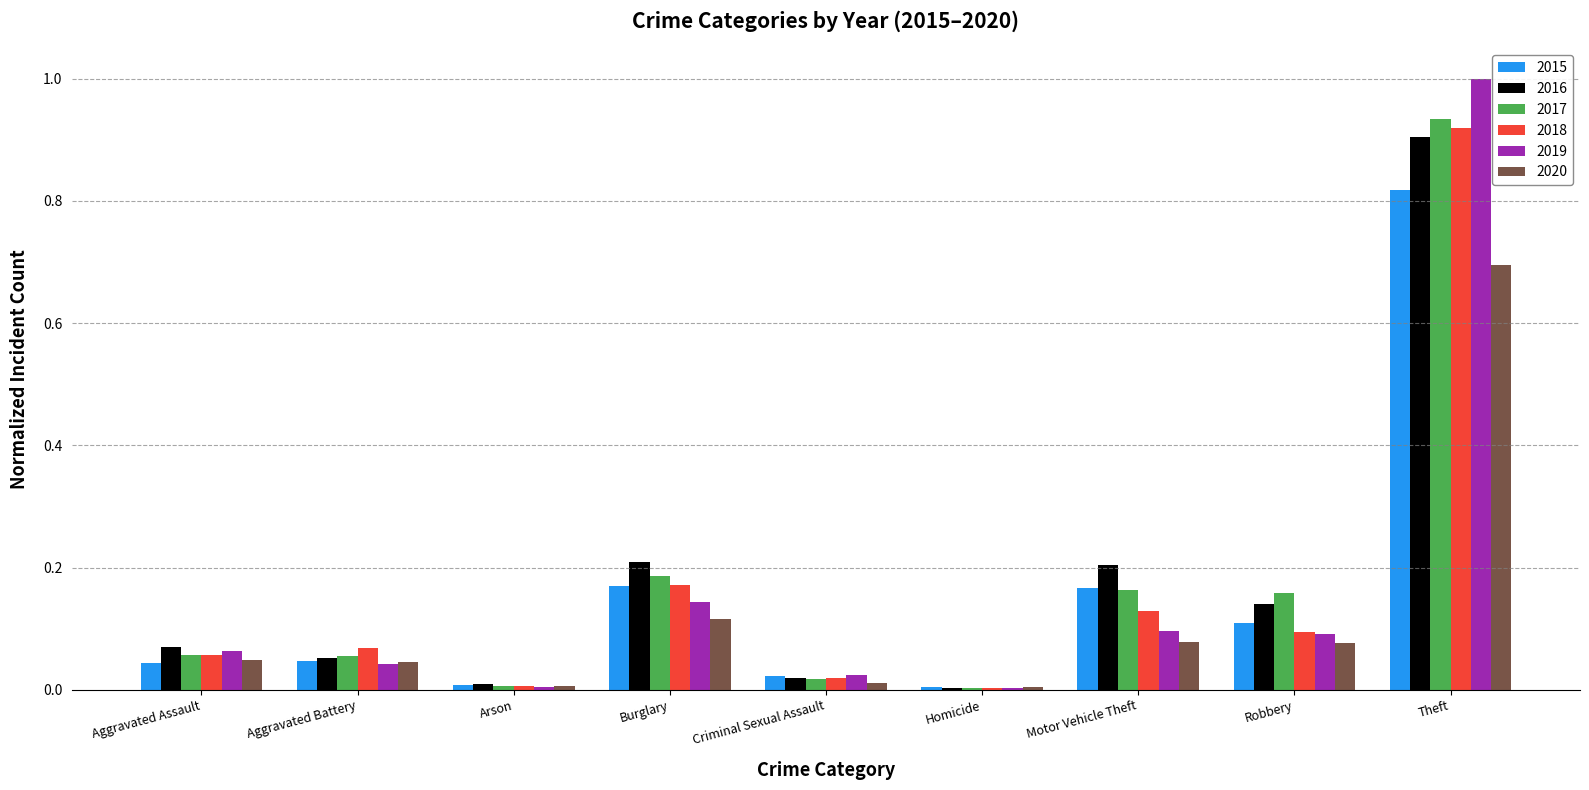

Between Motor Vehicle Theft and Theft, which series saw the biggest shift?

2019